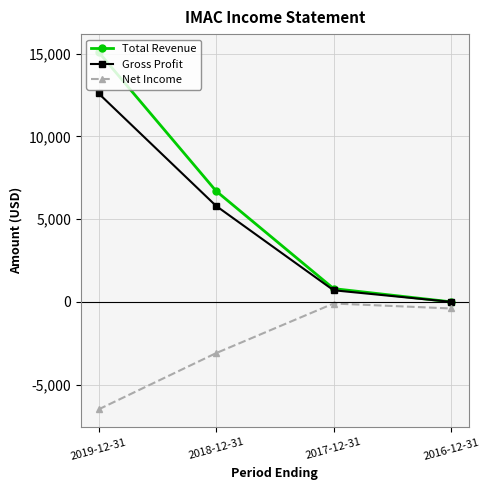

What is the difference between the Total Revenue values at 2016-12-31 and 2019-12-31?

15100